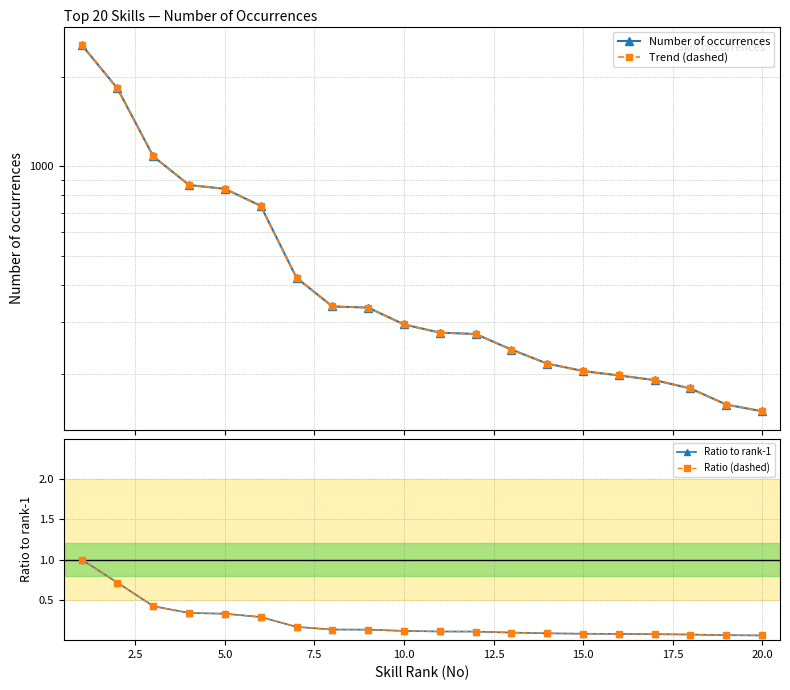

Does the chart display data point markers on the line(s)?

Yes